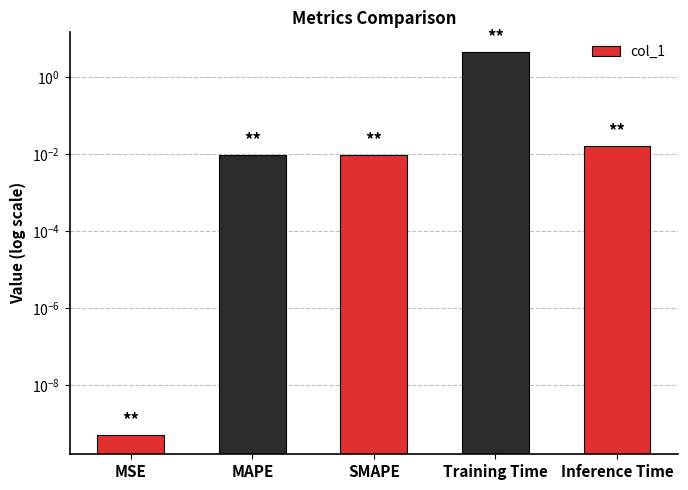

Reading left to right, list all the values displayed in this chart.

MSE=0.0	MAPE=0.0	SMAPE=0.0	Training Time=4.6	Inference Time=0.0